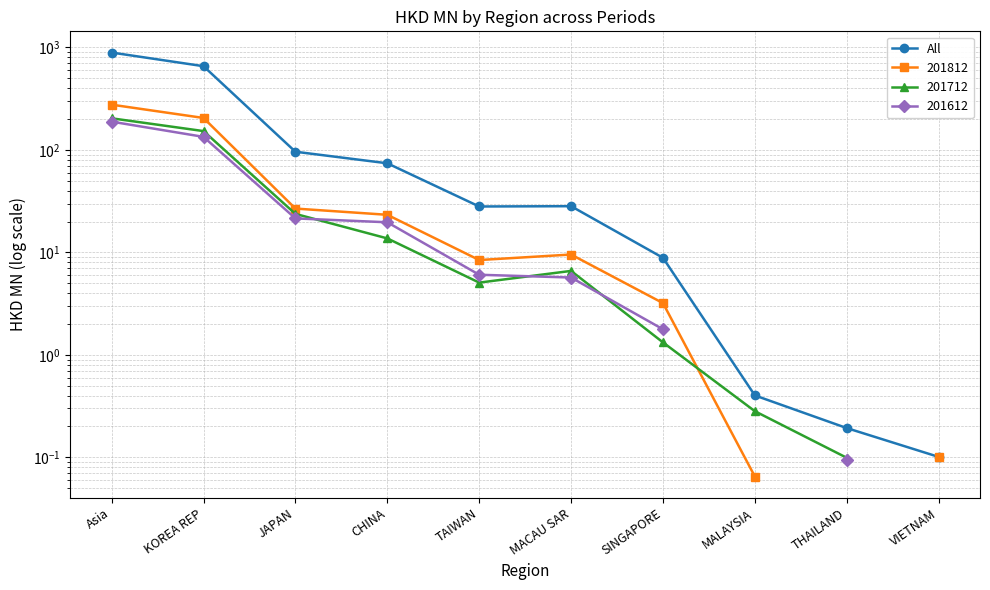

Where is the data nearest to the value 446?

KOREA REP